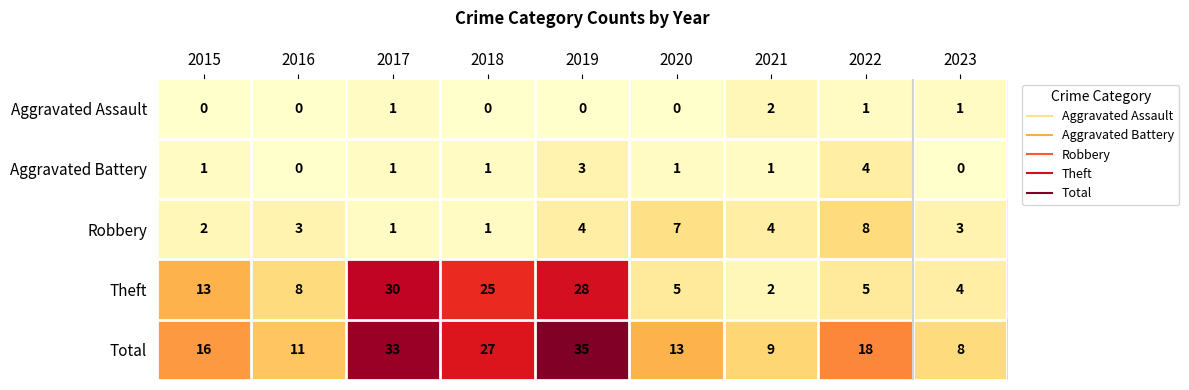

Which series has the widest spread of values?

Theft